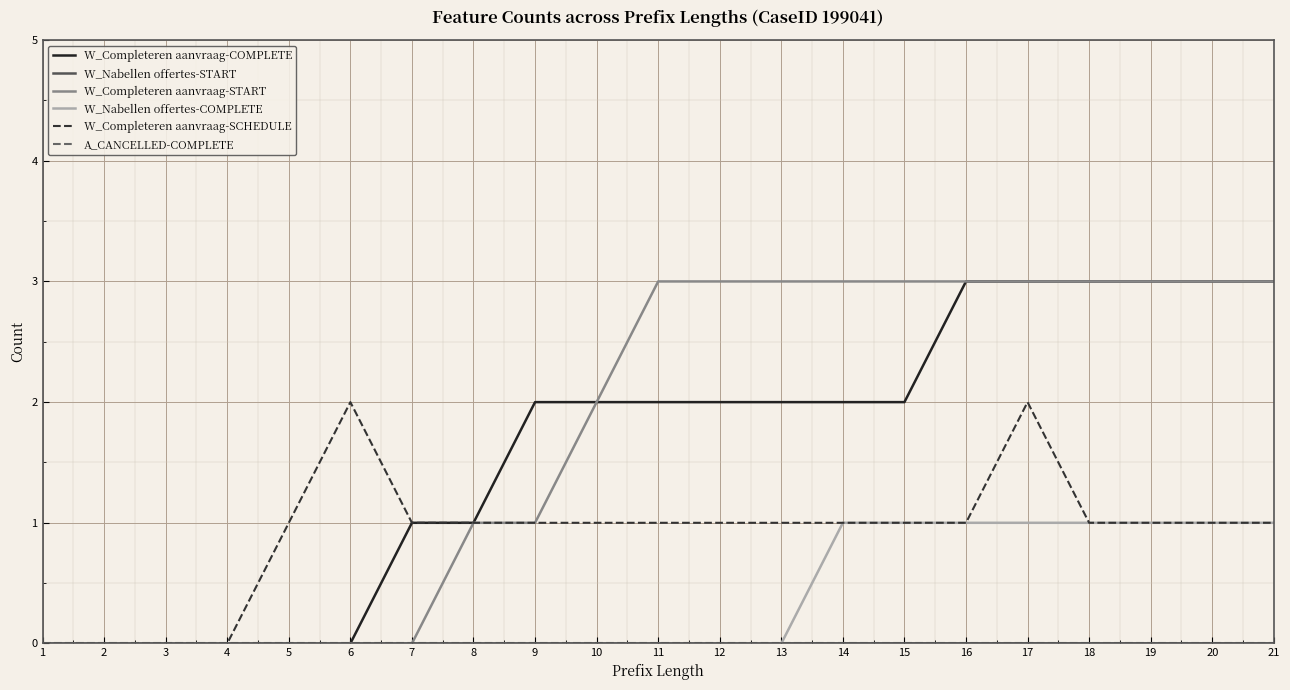

Is this an area chart (filled region under the line)?

No